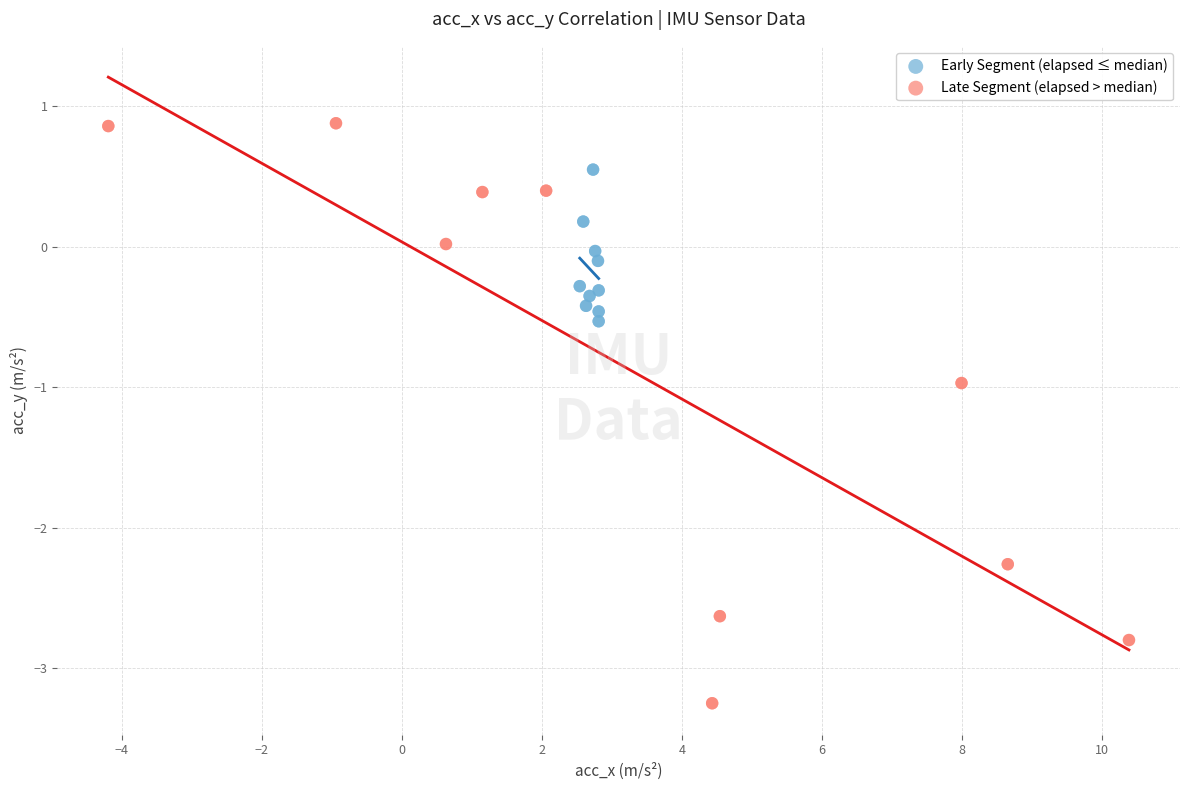

Which series reaches the maximum Y coordinate?

Late Segment (elapsed > median)